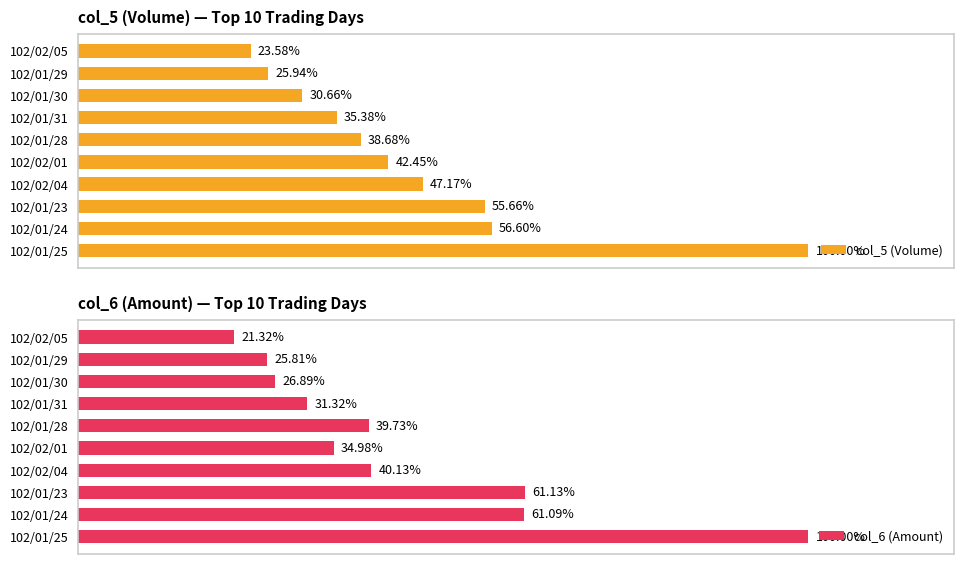

List the labels in order of col_6 (Amount) value, largest first.

102/01/25, 102/01/23, 102/01/24, 102/02/04, 102/01/28, 102/02/01, 102/01/31, 102/01/30, 102/01/29, 102/02/05